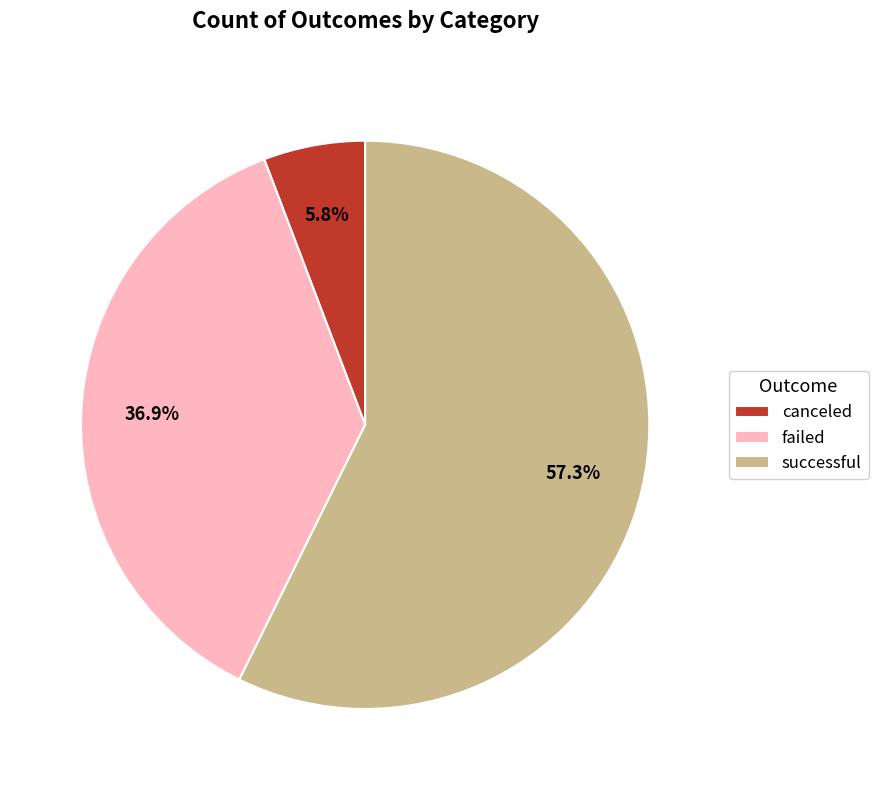

What is the largest slice in the pie chart?

successful